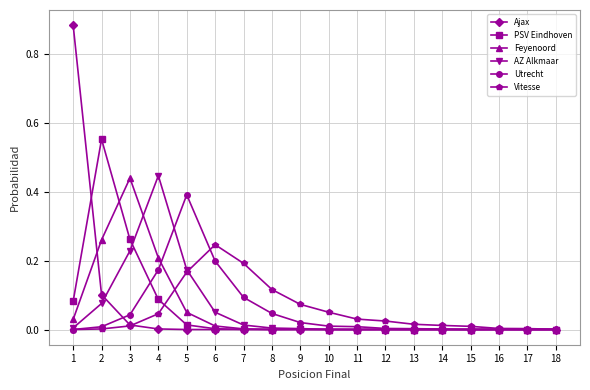

True or false: AZ Alkmaar has a value of 0.0 at 12.

True